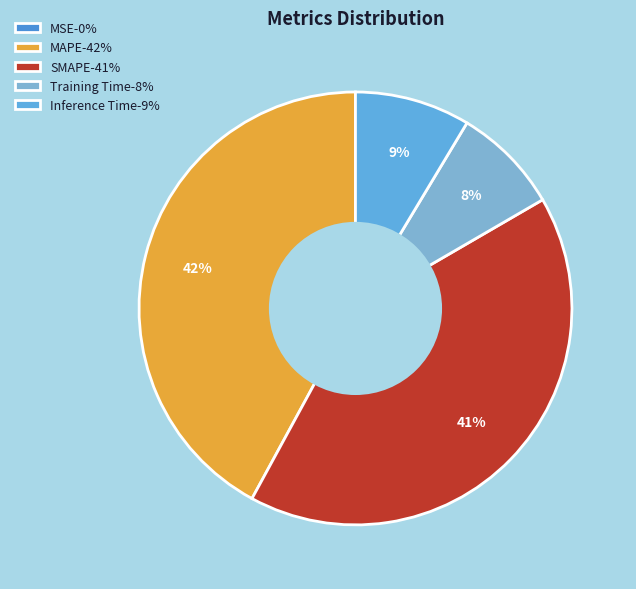

How much of the chart is everything except MSE?

100.0%